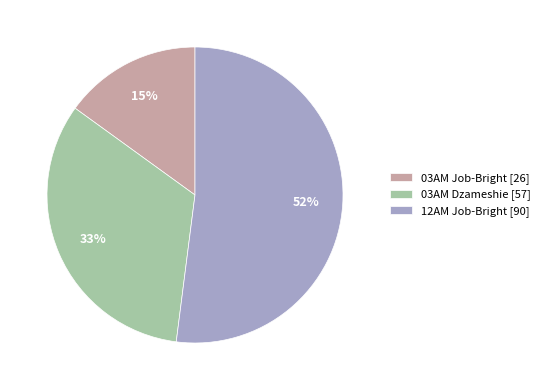

Do 03AM Dzameshie [57] and 12AM Job-Bright [90] together represent more than half of the pie?

Yes